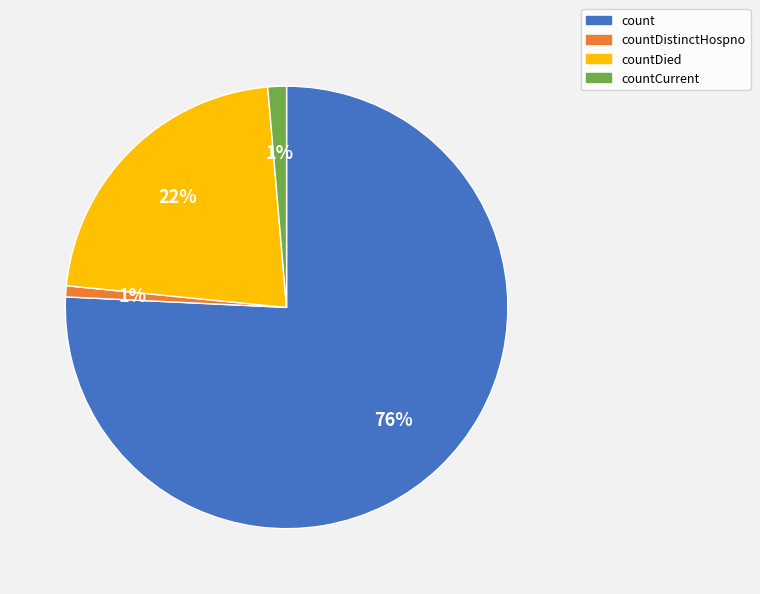

Is there a majority slice in this chart?

Yes